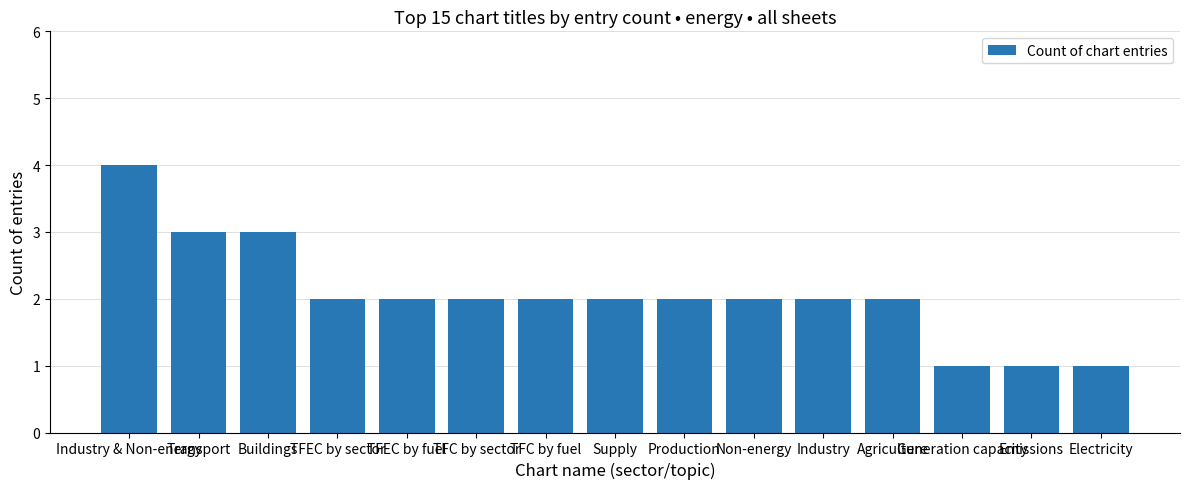

What is the value of the 8th bar from the left?

2